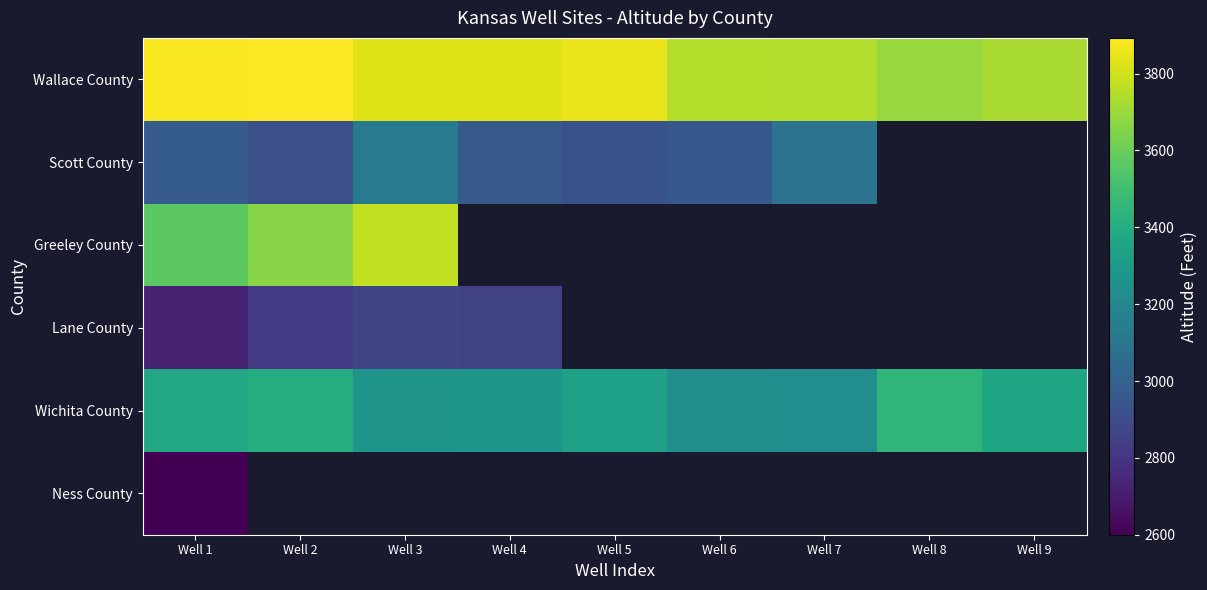

What is the average value of the Wallace County series?

3800.8